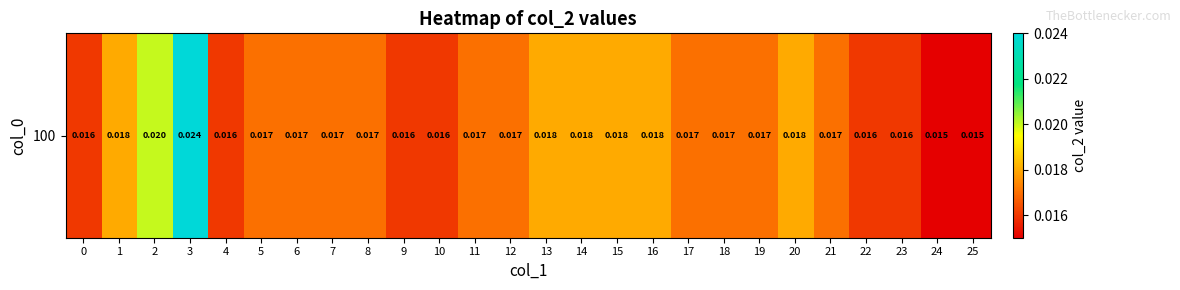

List the labels in order of value, smallest first.

24, 25, 0, 4, 9, 10, 22, 23, 5, 6, 7, 8, 11, 12, 17, 18, 19, 21, 1, 13, 14, 15, 16, 20, 2, 3